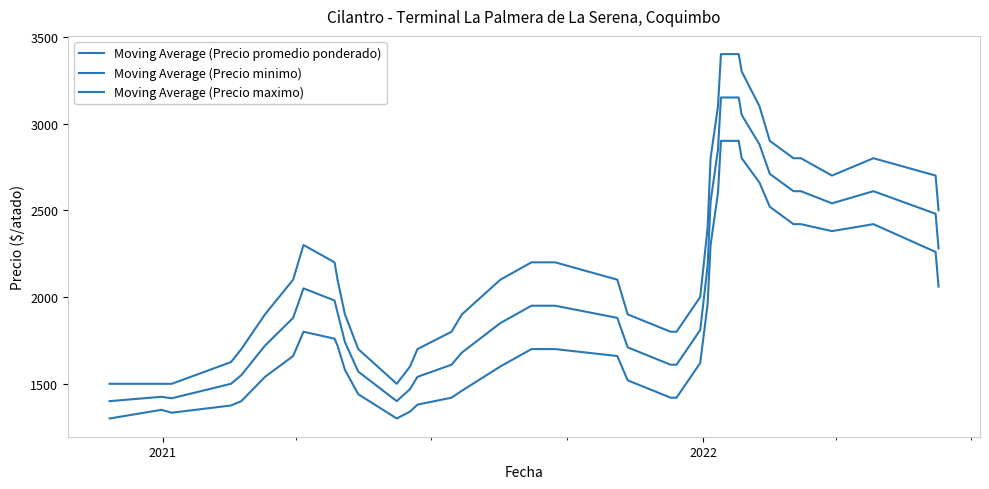

True or false: Moving Average (Precio minimo) and Moving Average (Precio promedio ponderado) cross at least once.

False